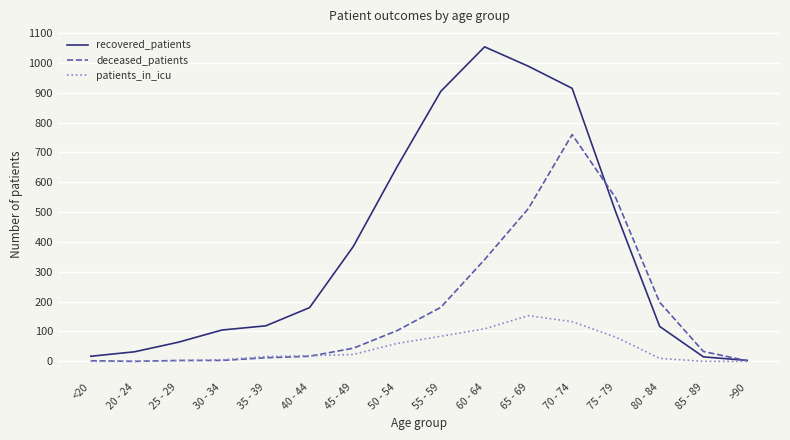

Which series has the largest total across all categories?

recovered_patients